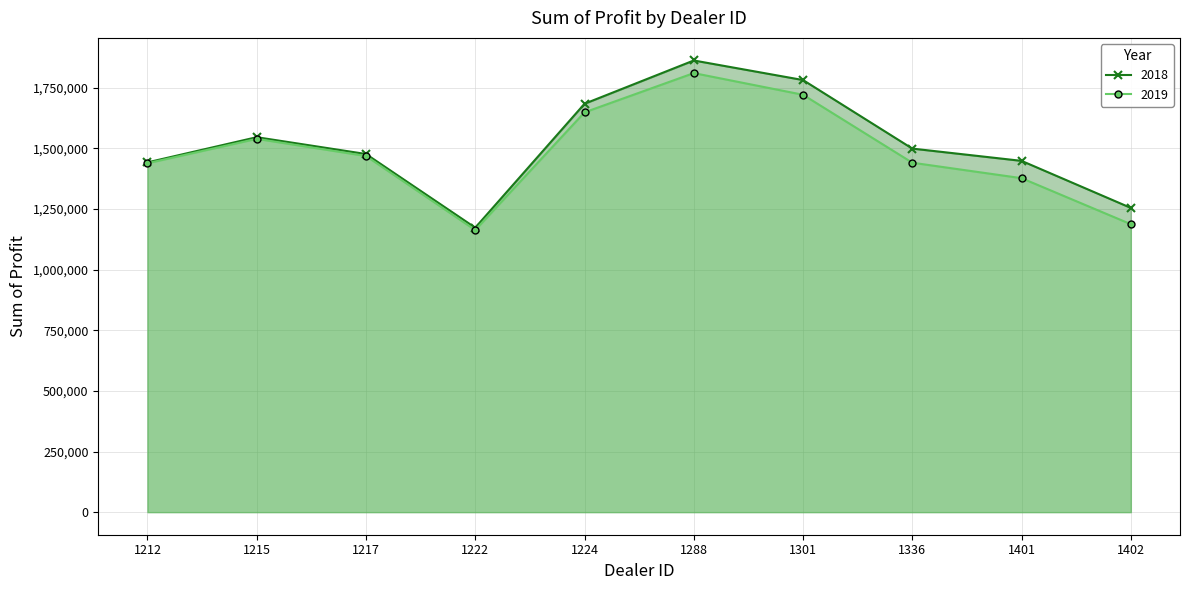

The value of 2018 at 1215 is 1546386.2. True or false?

True